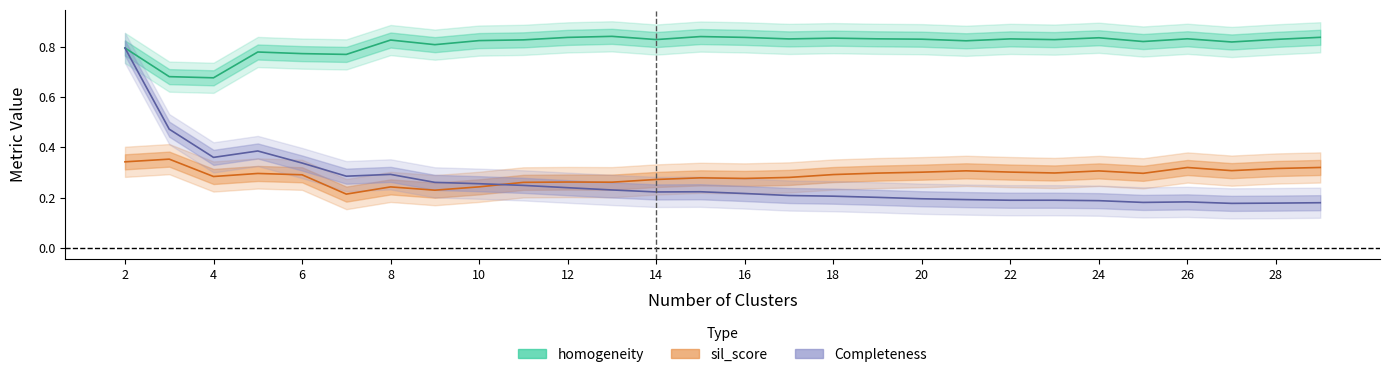

Rank the series at 26 from lowest to highest value.

Completeness, sil_score, homogeneity